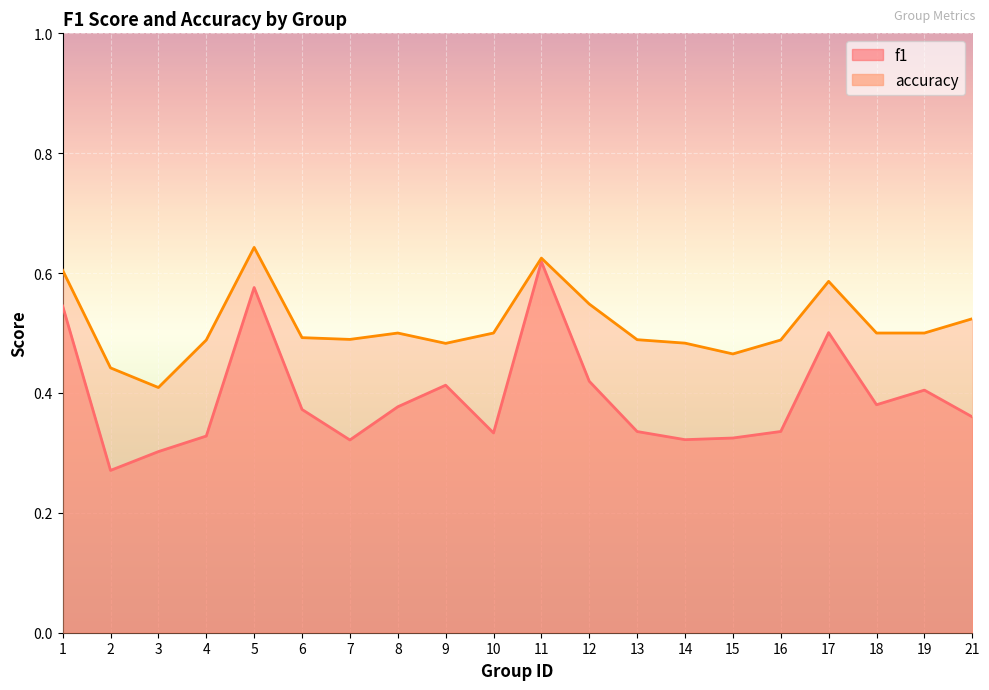

The value of f1 at 21 is 0.4. True or false?

True